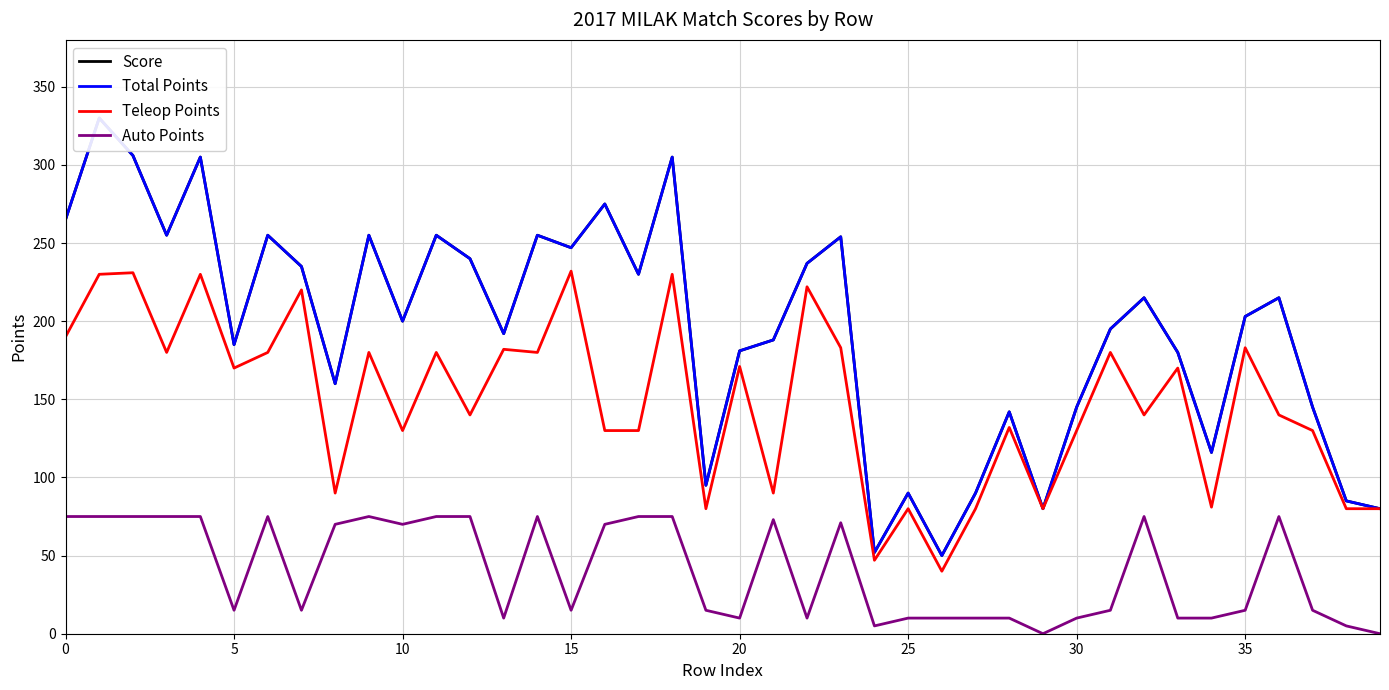

What is the difference between the highest and lowest values at 0?

190